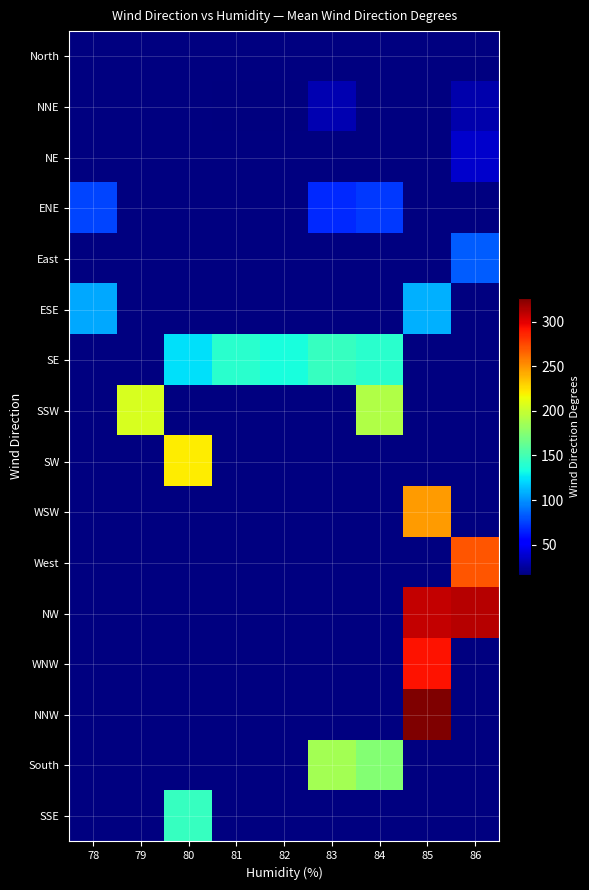

What is the maximum value shown in the chart?

327.0